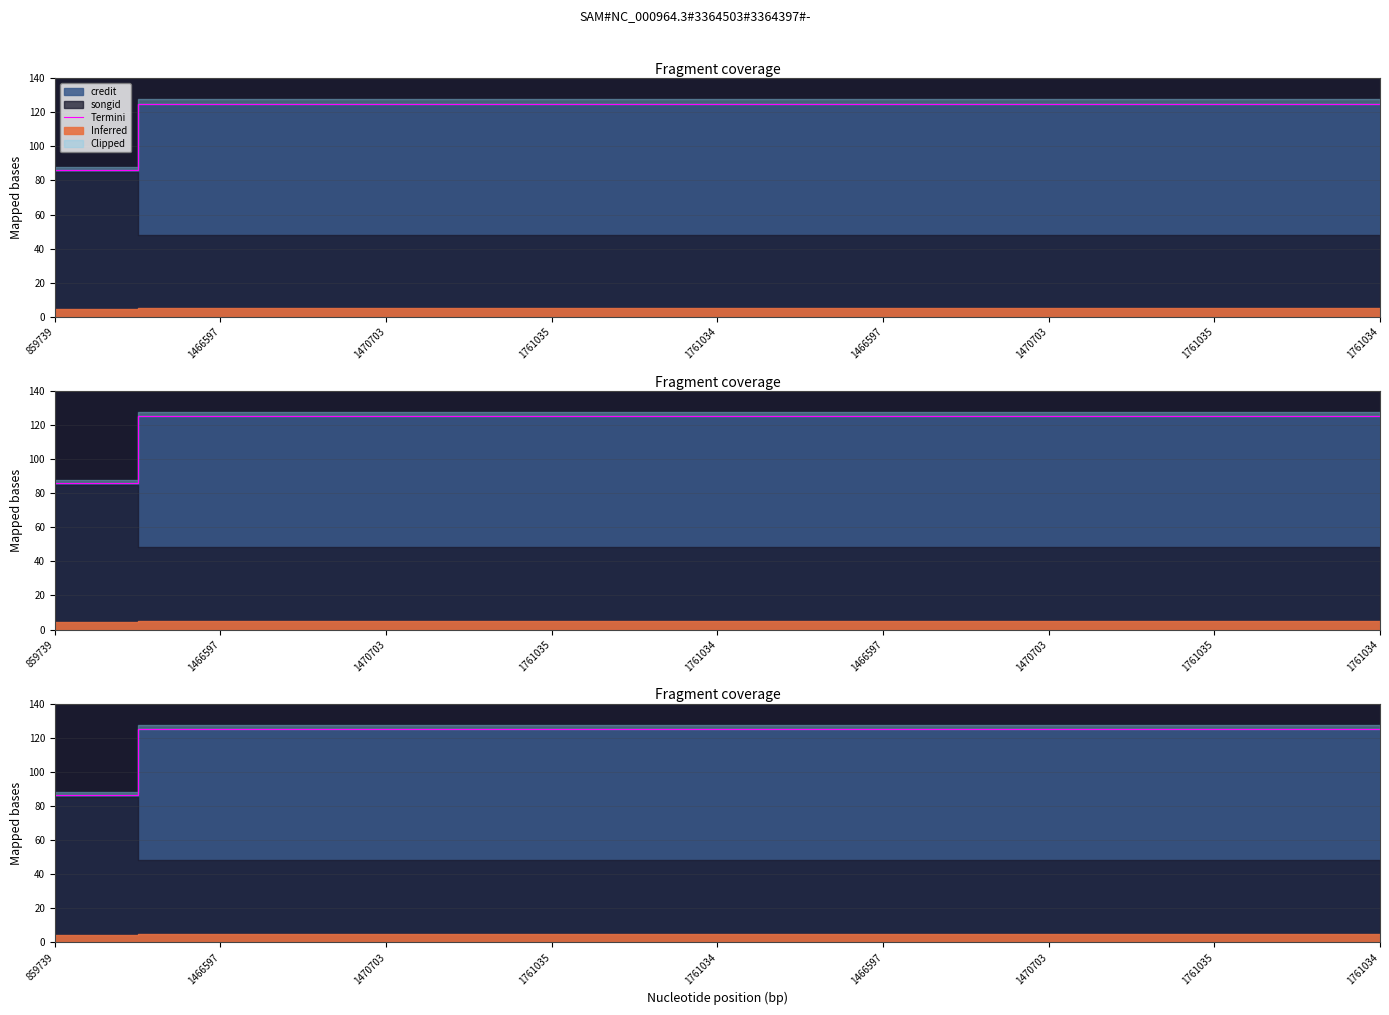

What is the label of the 1st point from the right?

1761034